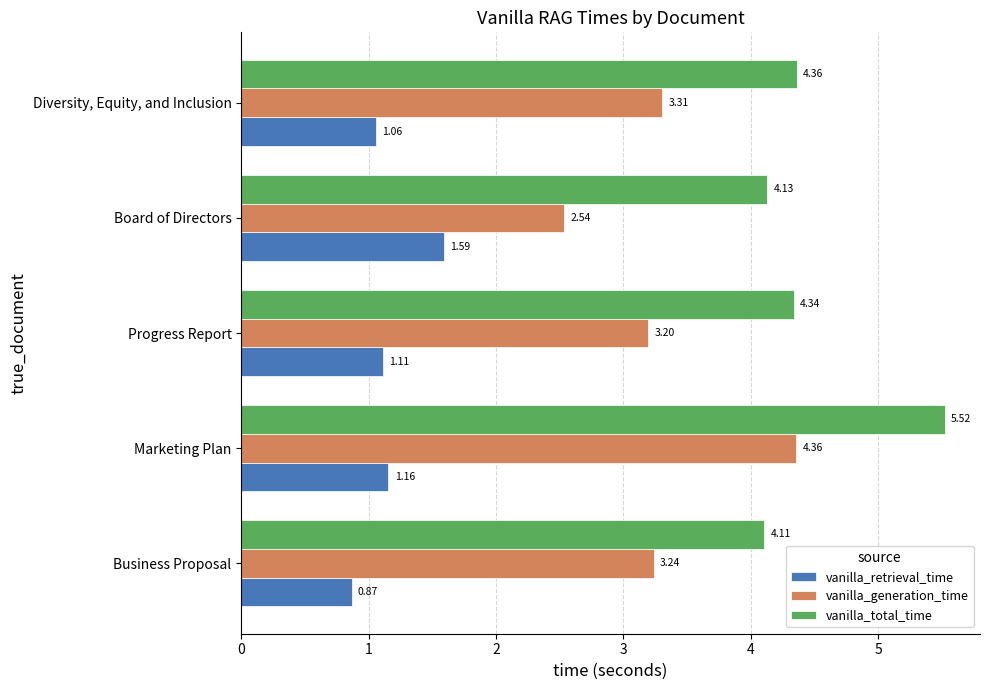

At which label is vanilla_retrieval_time closest to 1?

Diversity, Equity, and Inclusion